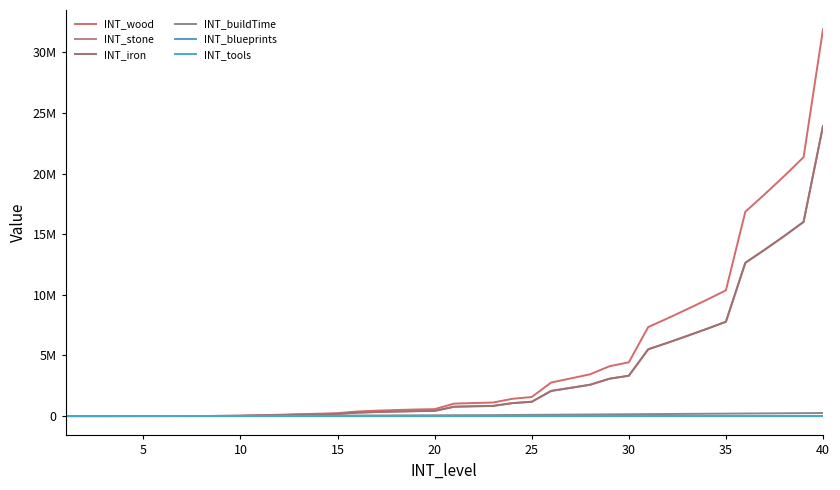

Does the chart have visible grid lines?

No